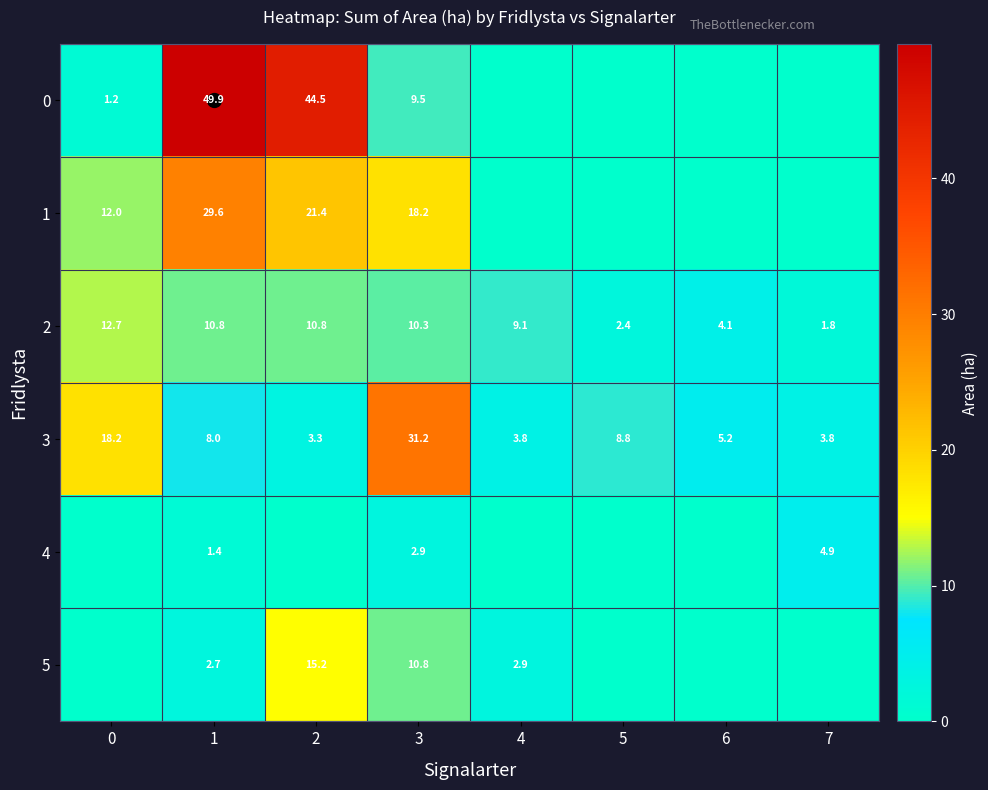

At which category is the sum across all series the highest?

1